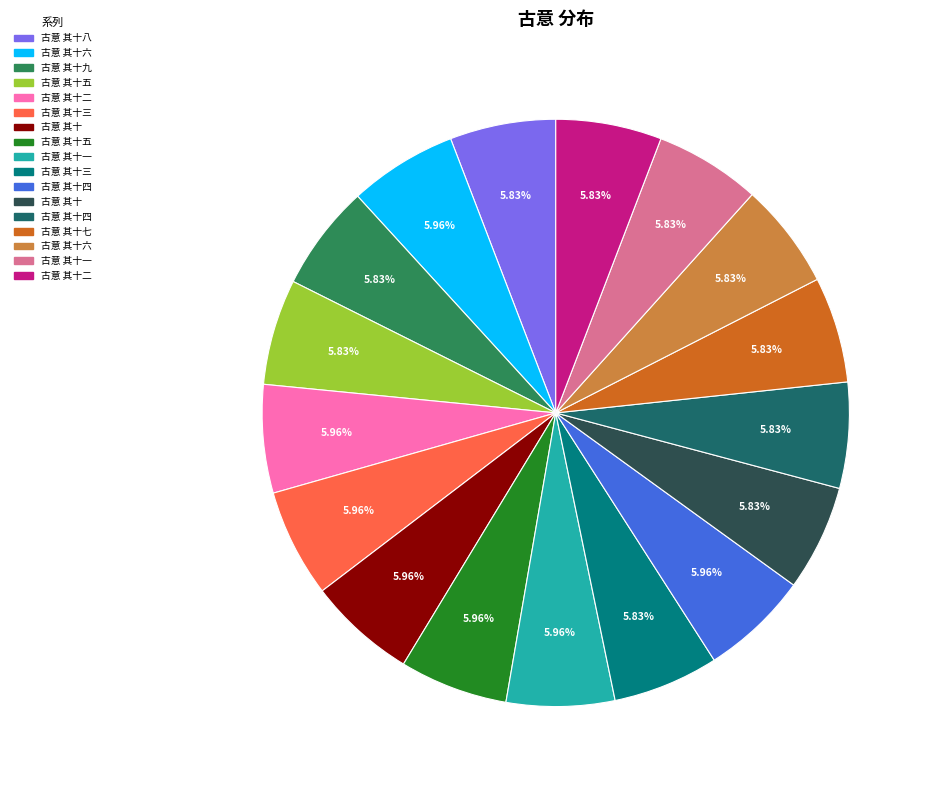

Is there a majority slice in this chart?

No